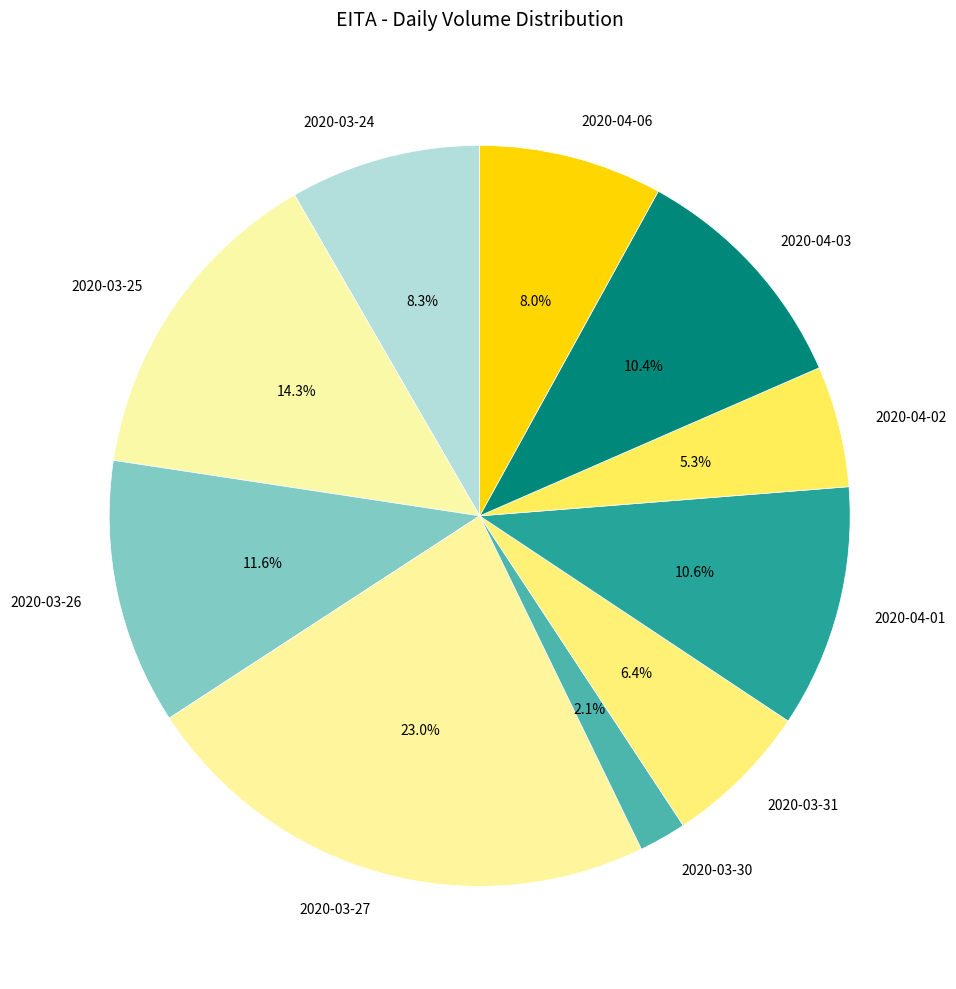

Do 2020-03-27 and 2020-03-30 together represent more than half of the pie?

No